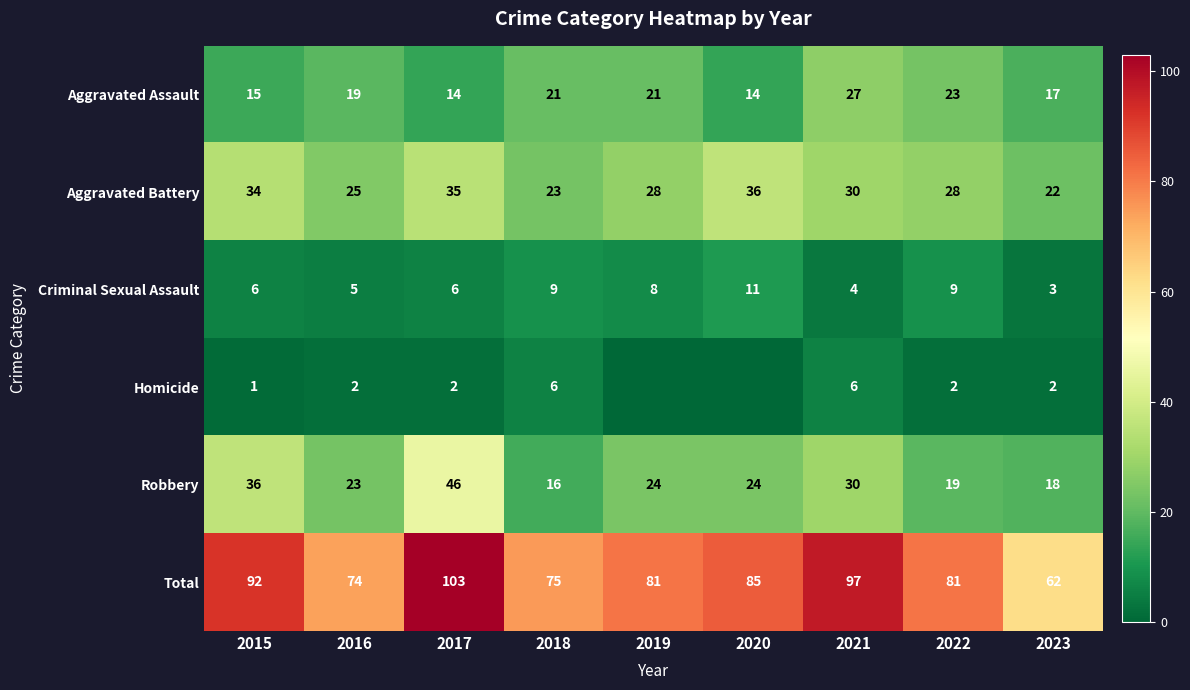

Is the value of Homicide at 2022 greater than the value of Criminal Sexual Assault at 2021?

No